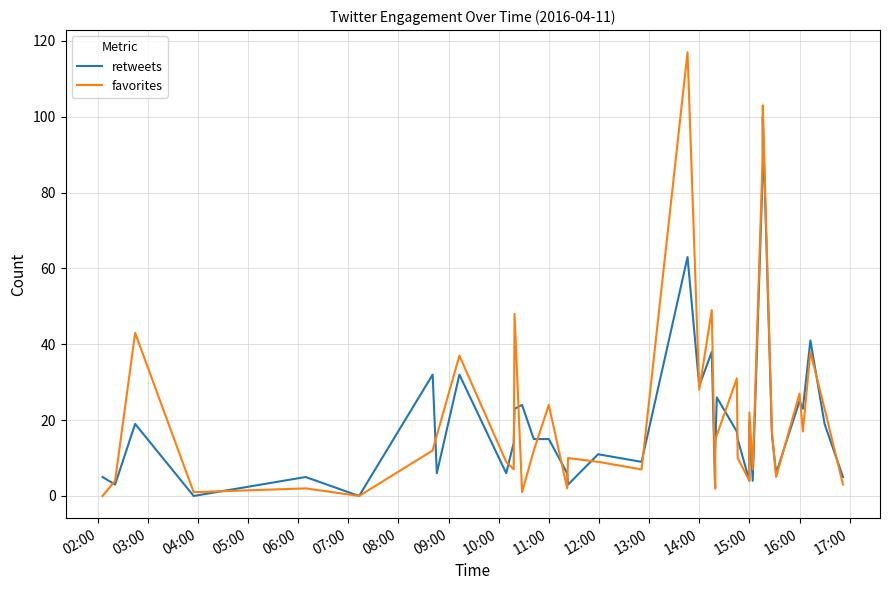

Does the chart have visible grid lines?

Yes